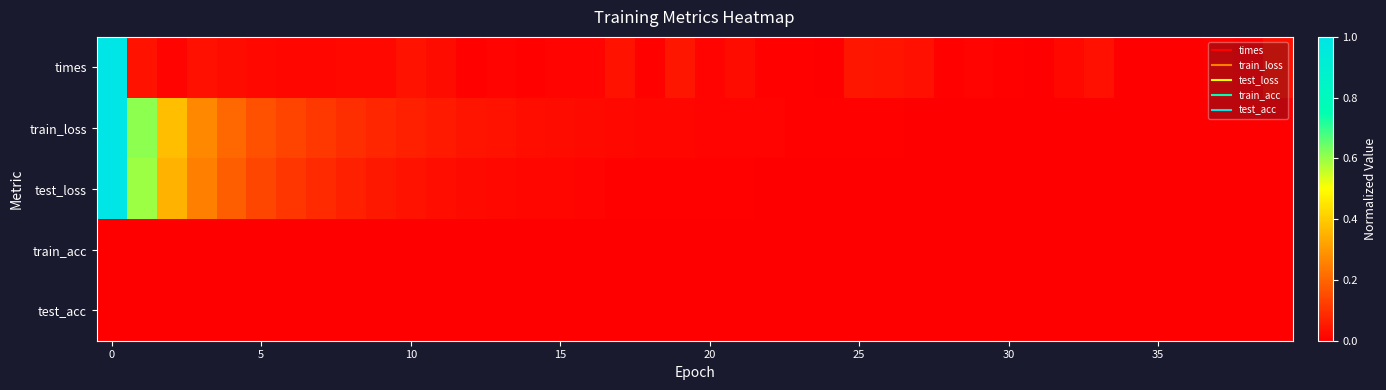

Reading left to right, transcribe all the data shown in this chart.

times: 1.0	0.0	0.0	0.0	0.0	0.0	0.0	0.0	0.0	0.0	0.0	0.0	0.0	0.0	0.0	0.0	0.0	0.0	0.0	0.0	0.0	0.0	0.0	0.0	0.0	0.0	0.0	0.0	0.0	0.0	0.0	0.0	0.0	0.0	0.0	0.0	0.0	0.0	0.0	0.0
train_loss: 1.0	0.6	0.4	0.3	0.2	0.2	0.1	0.1	0.1	0.1	0.1	0.1	0.0	0.0	0.0	0.0	0.0	0.0	0.0	0.0	0.0	0.0	0.0	0.0	0.0	0.0	0.0	0.0	0.0	0.0	0.0	0.0	0.0	0.0	0.0	0.0	0.0	0.0	0.0	0.0
test_loss: 1.0	0.6	0.3	0.3	0.2	0.1	0.1	0.1	0.1	0.0	0.0	0.0	0.0	0.0	0.0	0.0	0.0	0.0	0.0	0.0	0.0	0.0	0.0	0.0	0.0	0.0	0.0	0.0	0.0	0.0	0.0	0.0	0.0	0.0	0.0	0.0	0.0	0.0	0.0	0.0
train_acc: 0.0	0.0	0.0	0.0	0.0	0.0	0.0	0.0	0.0	0.0	0.0	0.0	0.0	0.0	0.0	0.0	0.0	0.0	0.0	0.0	0.0	0.0	0.0	0.0	0.0	0.0	0.0	0.0	0.0	0.0	0.0	0.0	0.0	0.0	0.0	0.0	0.0	0.0	0.0	0.0
test_acc: 0.0	0.0	0.0	0.0	0.0	0.0	0.0	0.0	0.0	0.0	0.0	0.0	0.0	0.0	0.0	0.0	0.0	0.0	0.0	0.0	0.0	0.0	0.0	0.0	0.0	0.0	0.0	0.0	0.0	0.0	0.0	0.0	0.0	0.0	0.0	0.0	0.0	0.0	0.0	0.0